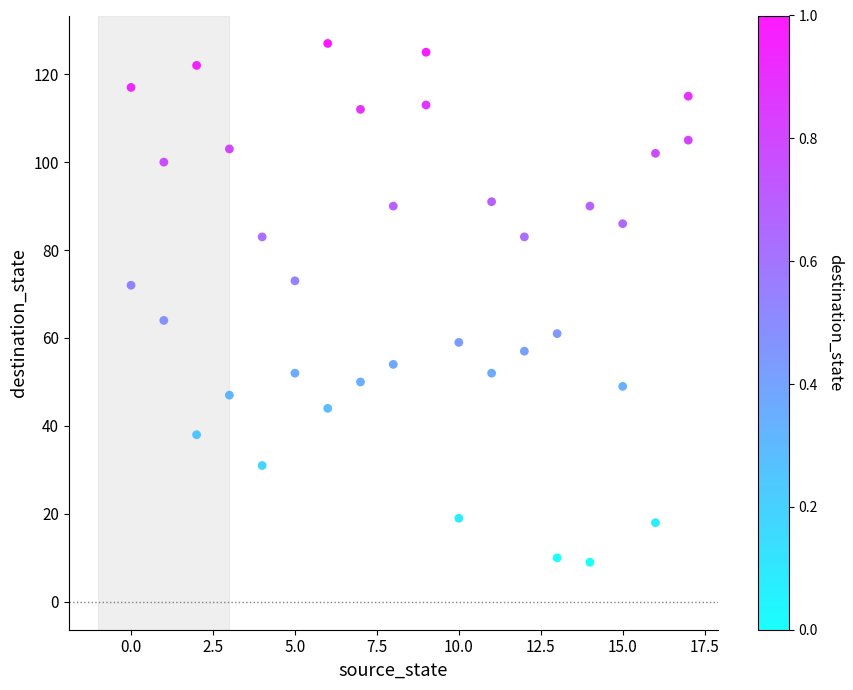

What is the range of Y values (max minus min)?

118